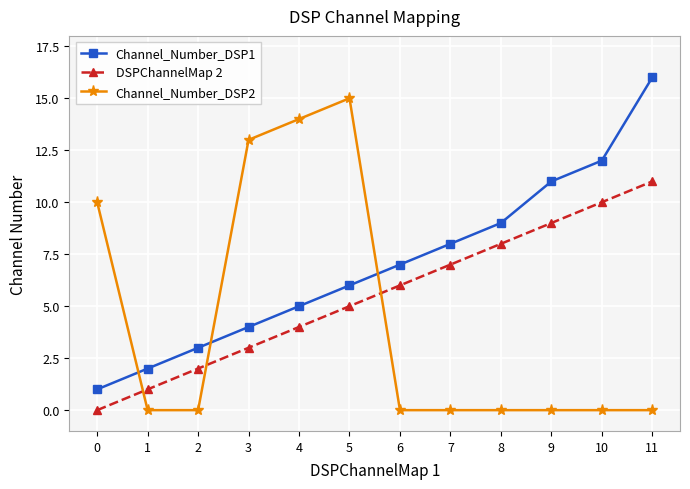

What is the sum of all DSPChannelMap 2 values?

66